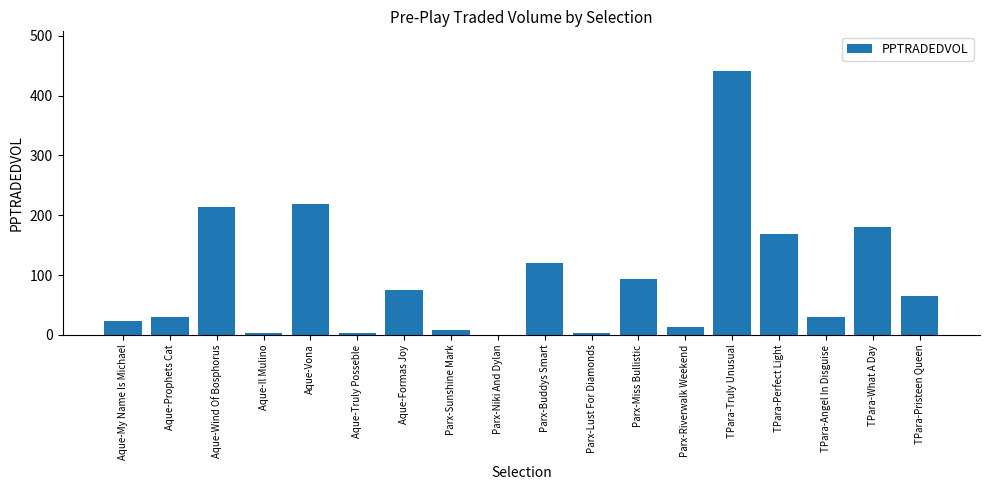

The chart shows a value of 0.2 at Parx-Niki And Dylan. True or false?

True